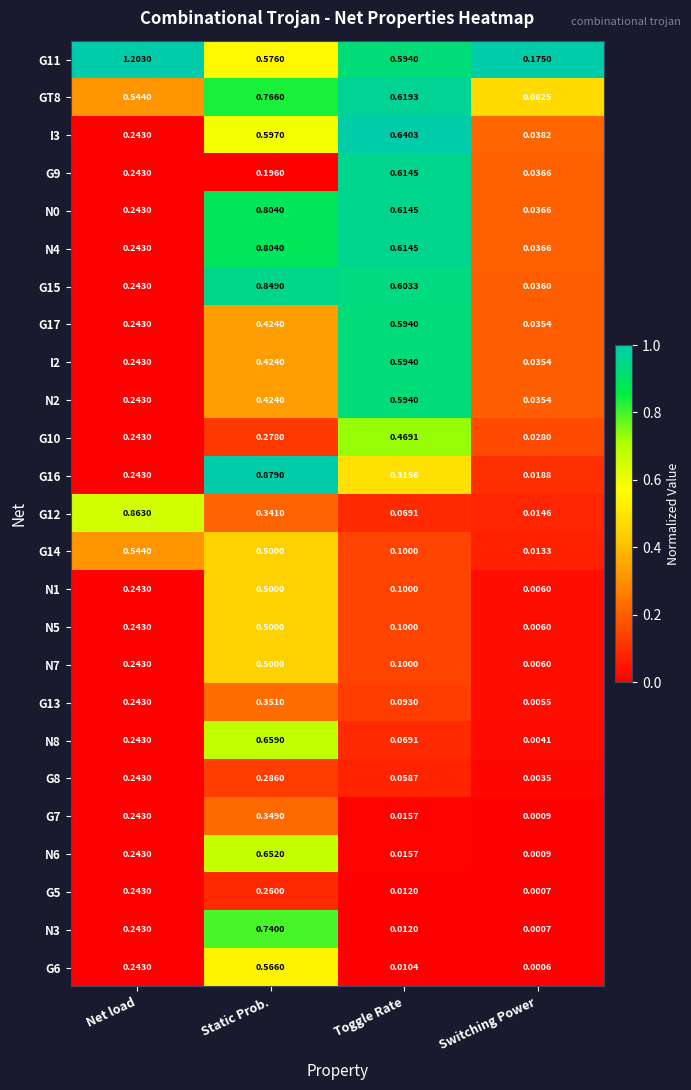

At which label does N2 reach its minimum?

Switching Power